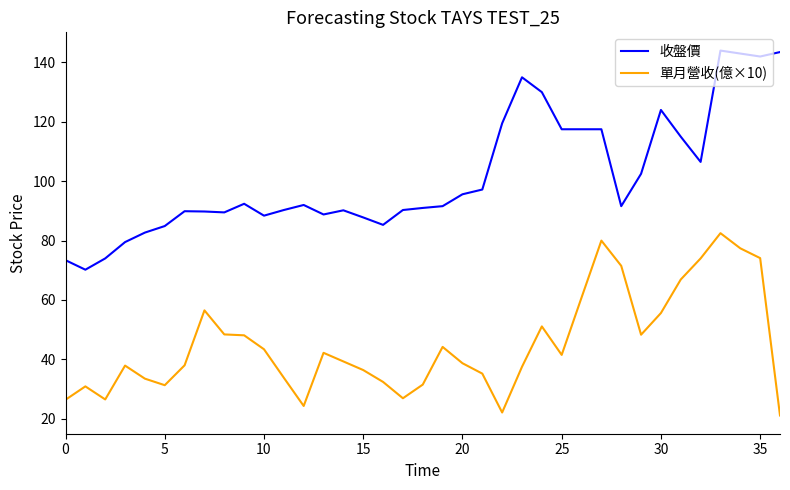

At how many categories does at least one series exceed 77?

34